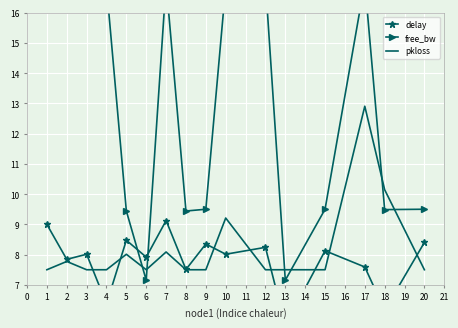

Which category has the highest value in the pkloss series?

17